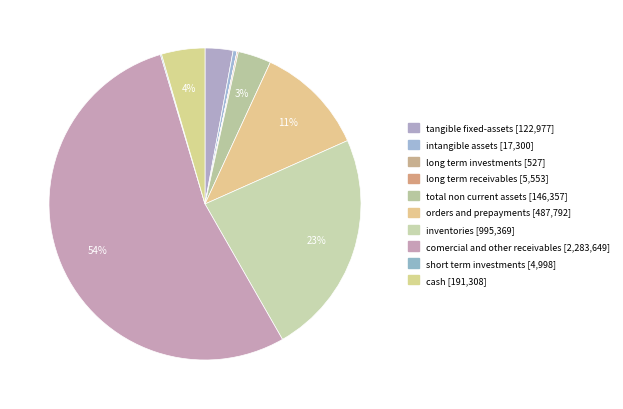

How many slices are in this pie chart?

10